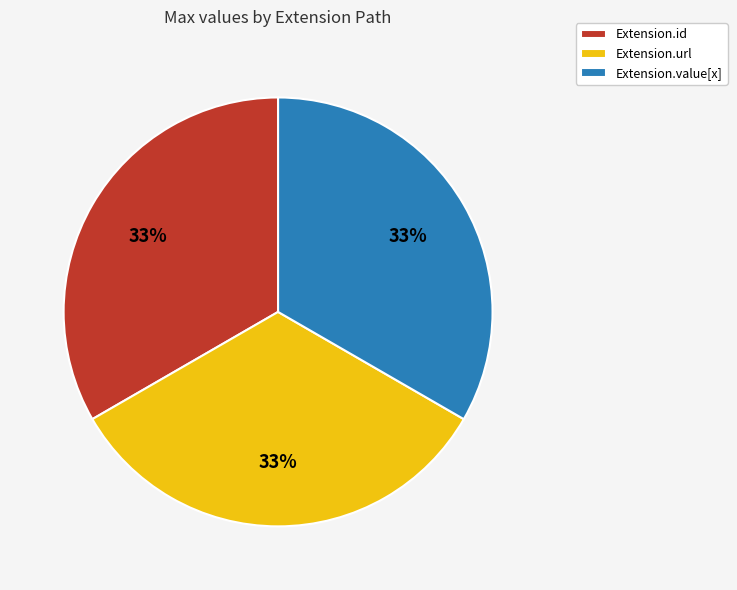

To the nearest percent, what is the difference between the largest and smallest slice percentages?

0%